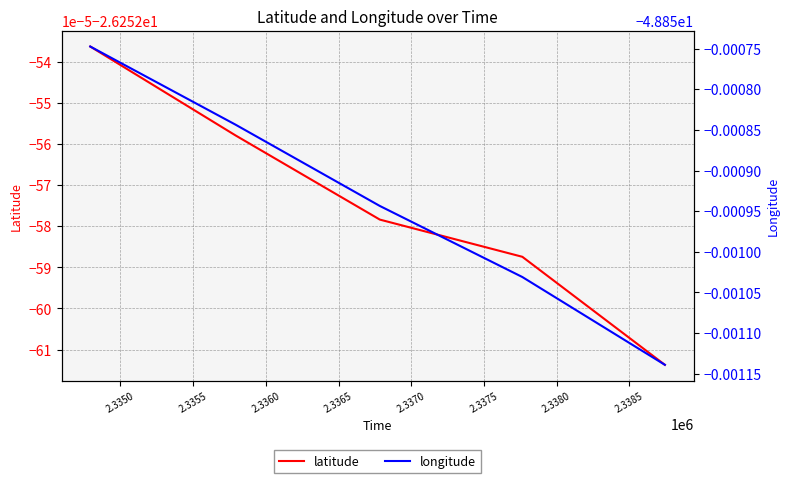

True or false: longitude has more than 1 interior local peaks.

False